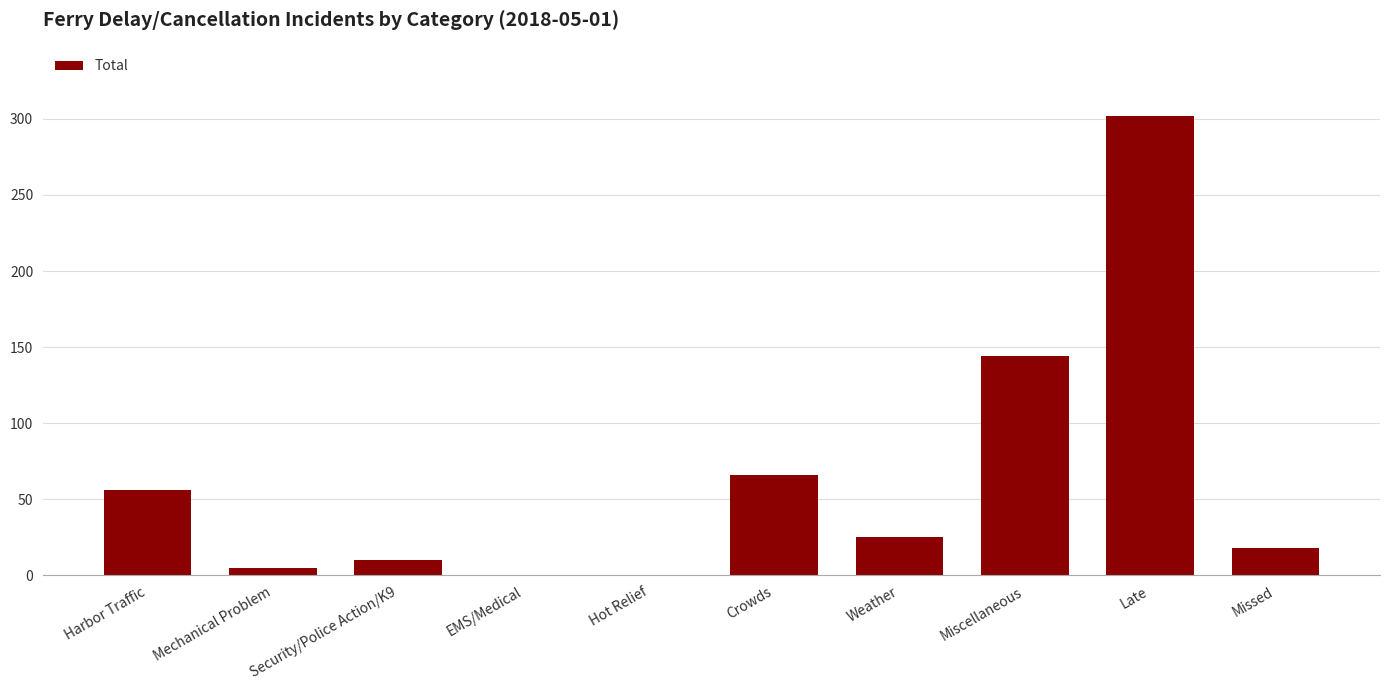

Are the bars horizontal?

No